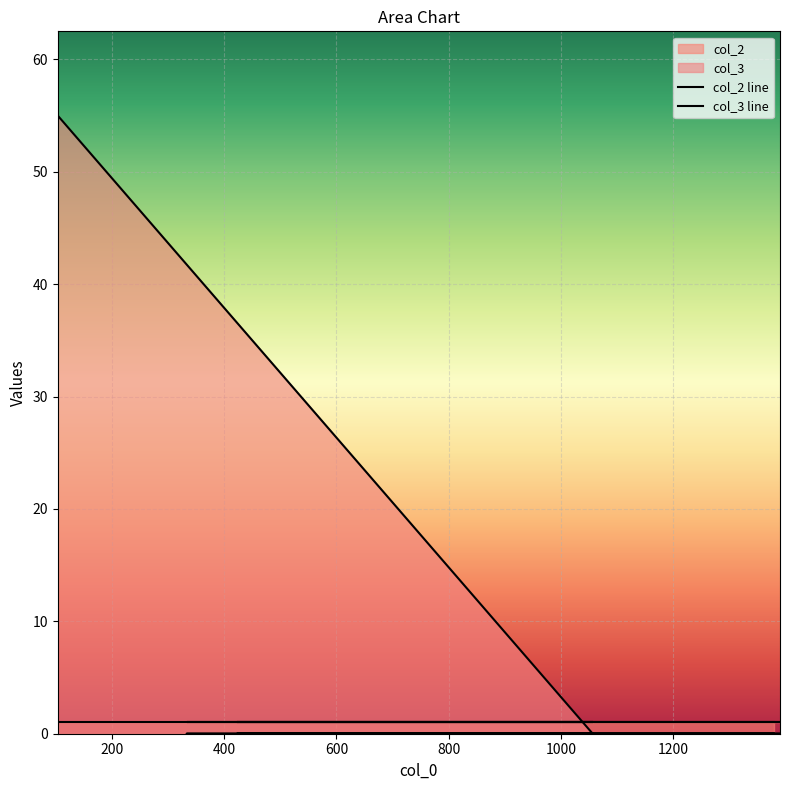

Rank the series by their maximum value, from highest to lowest.

col_3 line, col_2 line